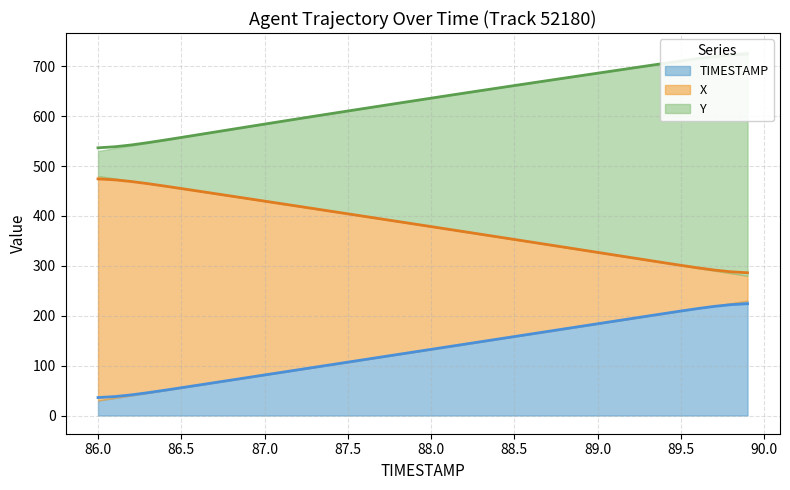

True or false: TIMESTAMP and Y intersect in this chart.

False